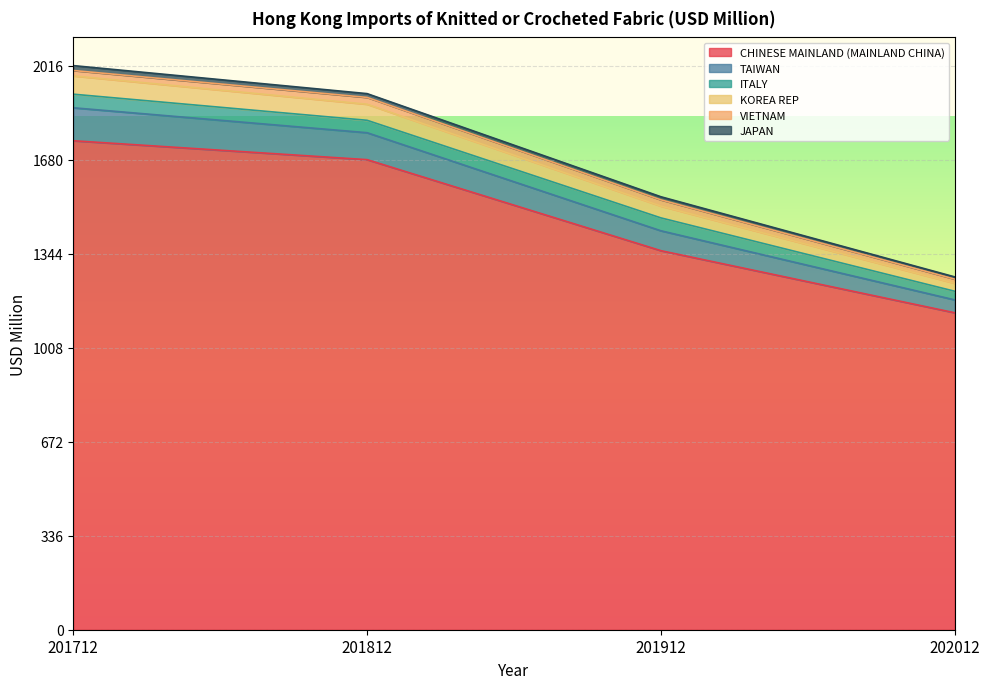

True or false: CHINESE MAINLAND (MAINLAND CHINA) has a value of 550.5 at 202012.

False